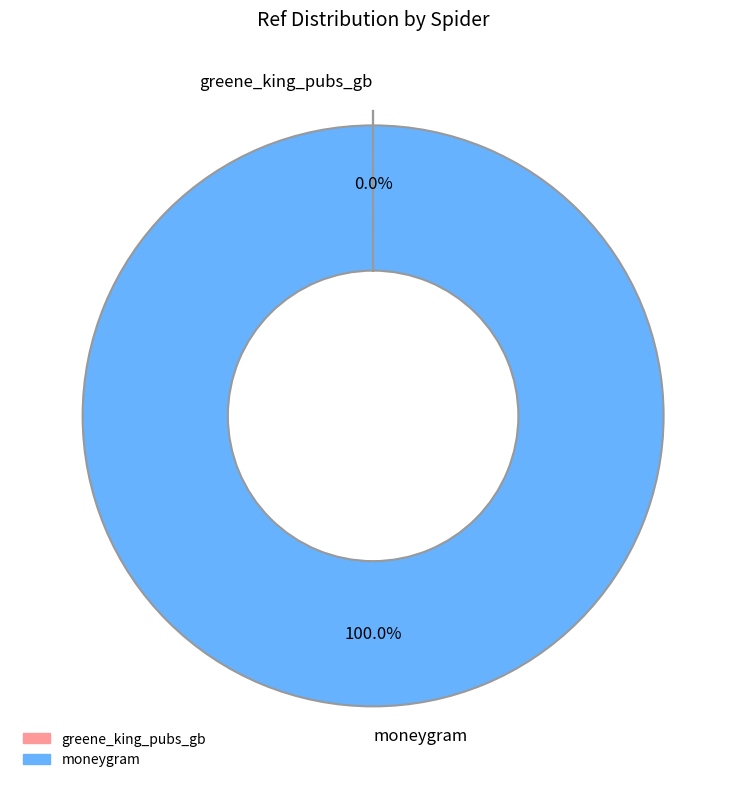

To the nearest percent, what is the difference between the largest and smallest slice percentages?

100%